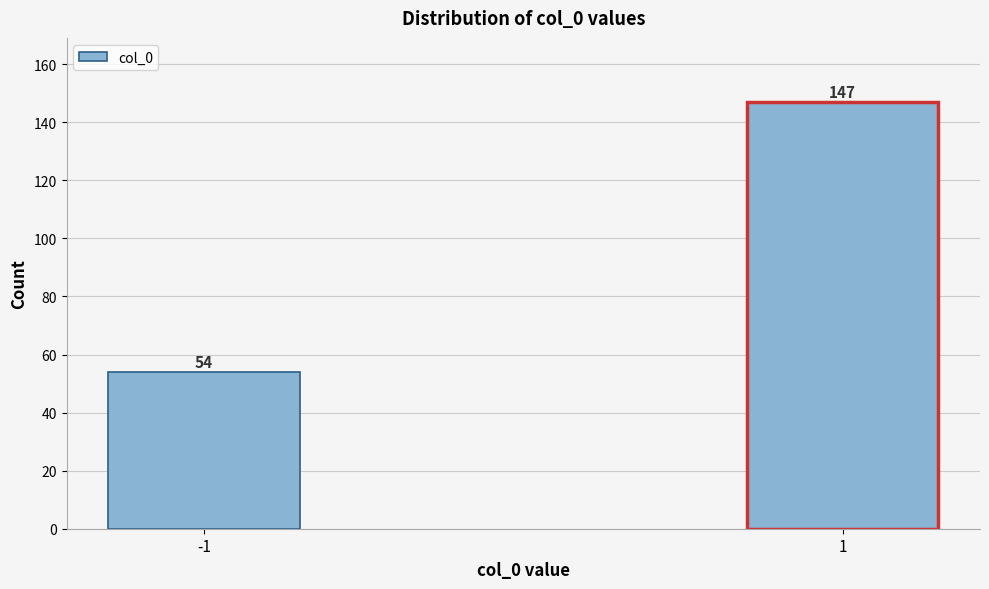

Reading left to right, what are all the values shown in this chart?

54	147